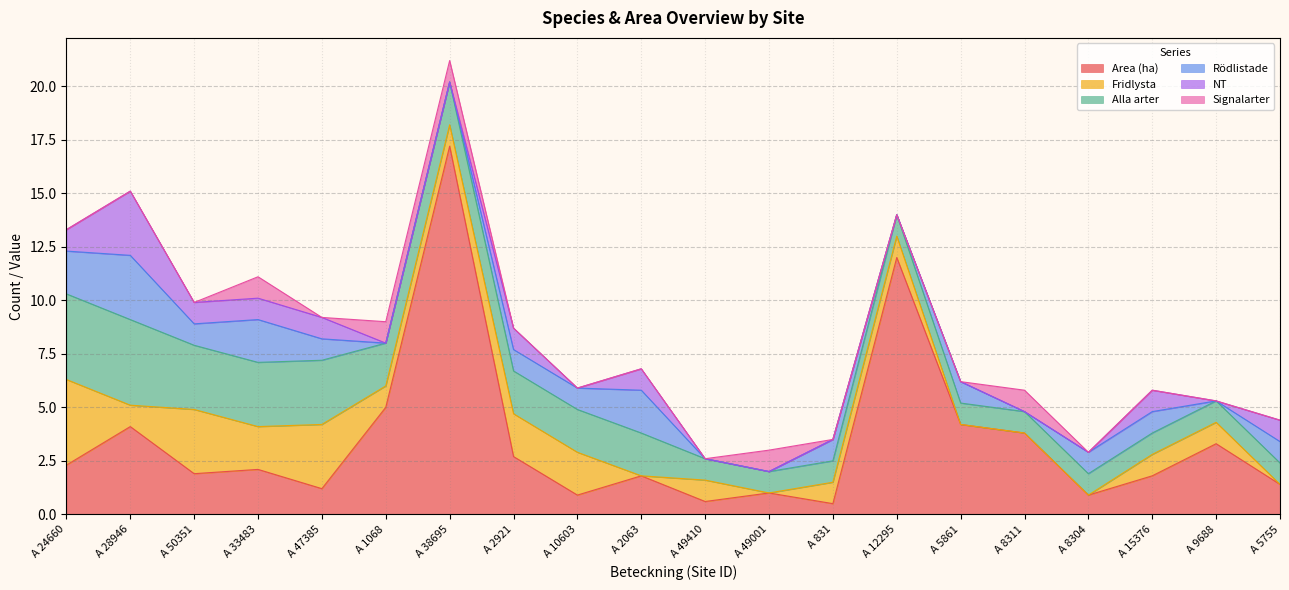

Which series changed the most between A 24660 and A 2063?

Fridlysta